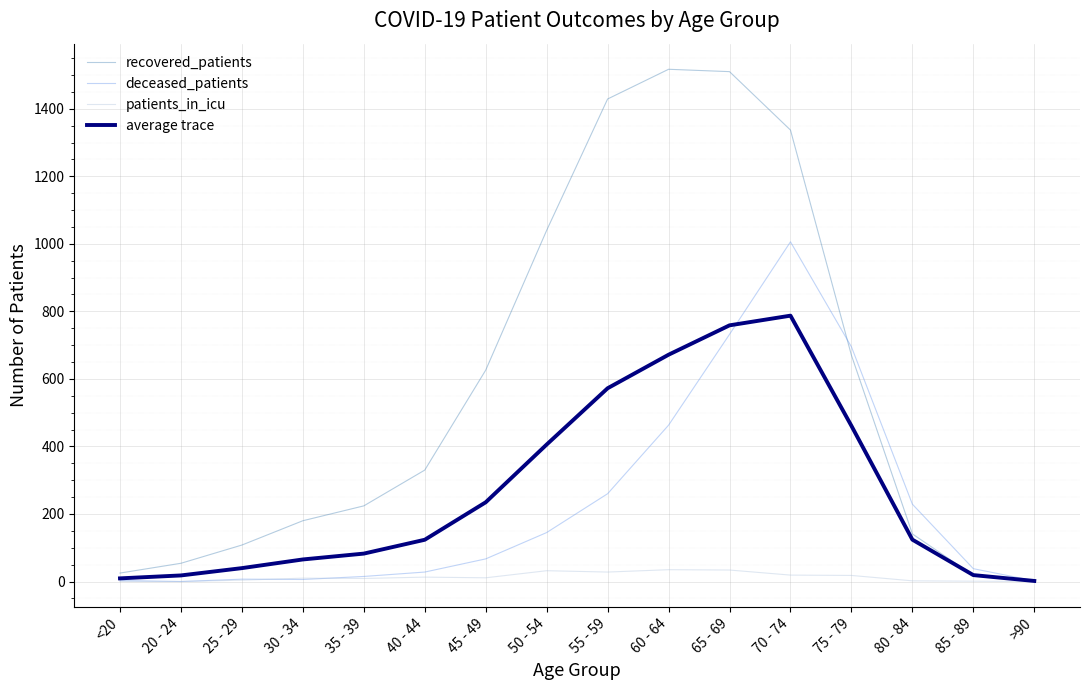

Is the value of patients_in_icu at 40 - 44 greater than the value of recovered_patients at 75 - 79?

No